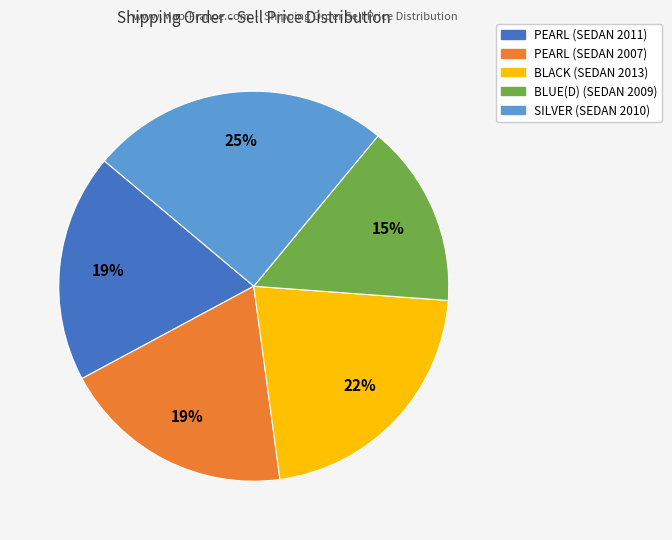

Count the number of slices in the pie.

5